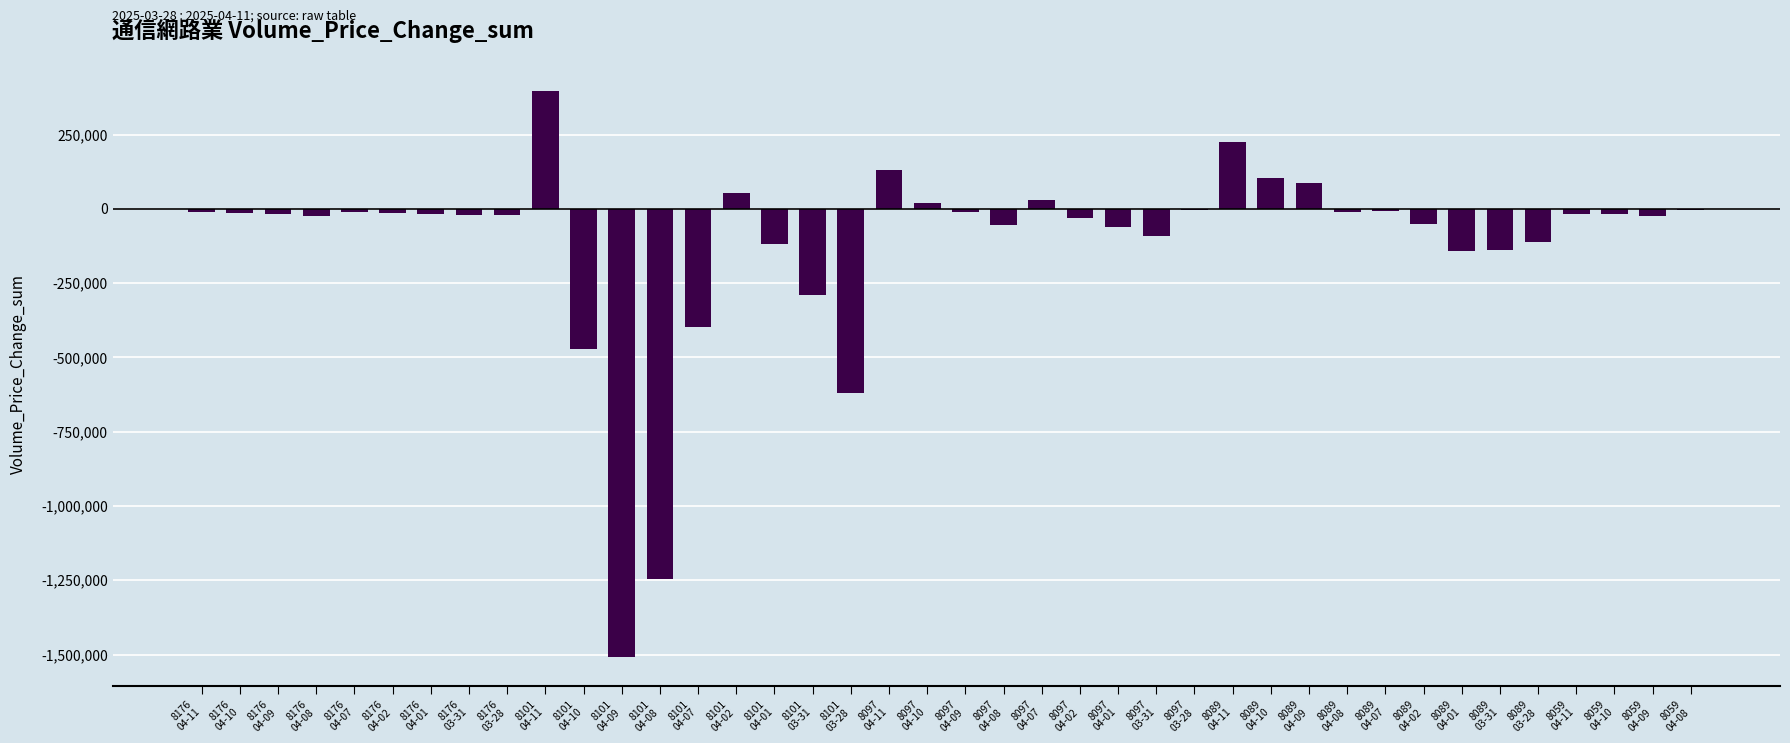

What is the greatest value displayed?

395358